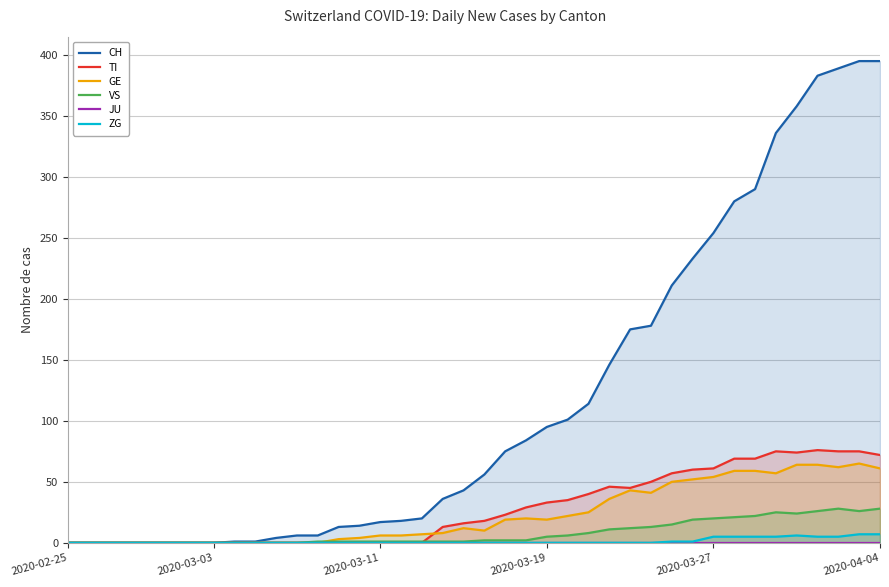

True or false: TI and ZG cross at least once.

False